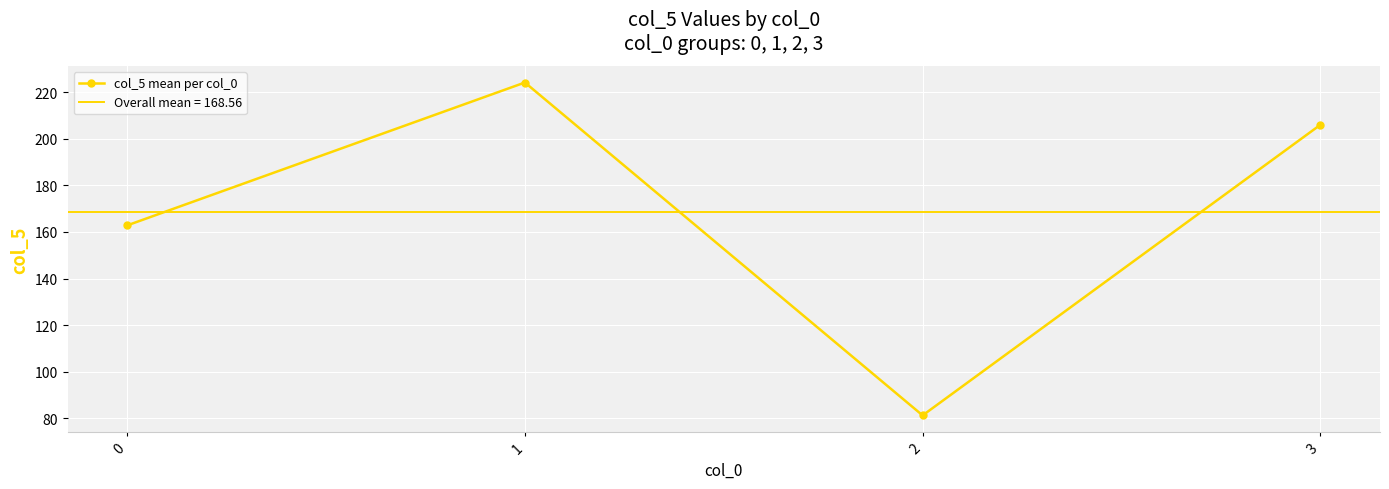

The value at 0 is 162.8. True or false?

True